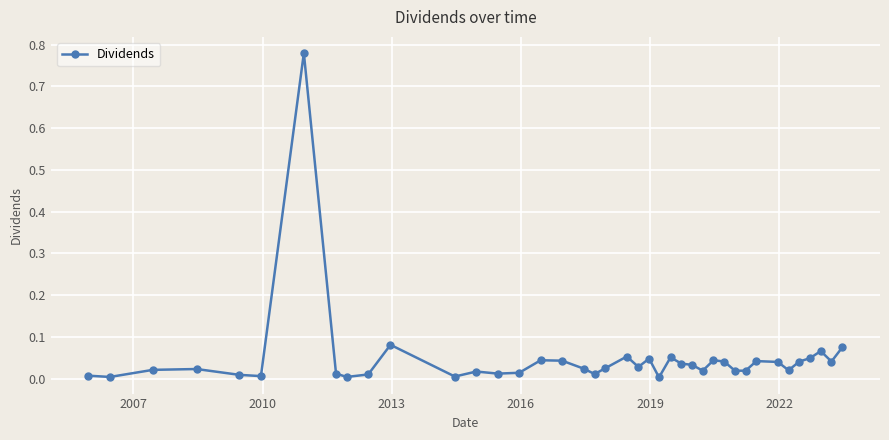

True or false: there are more than 2 points higher than both neighbors.

True